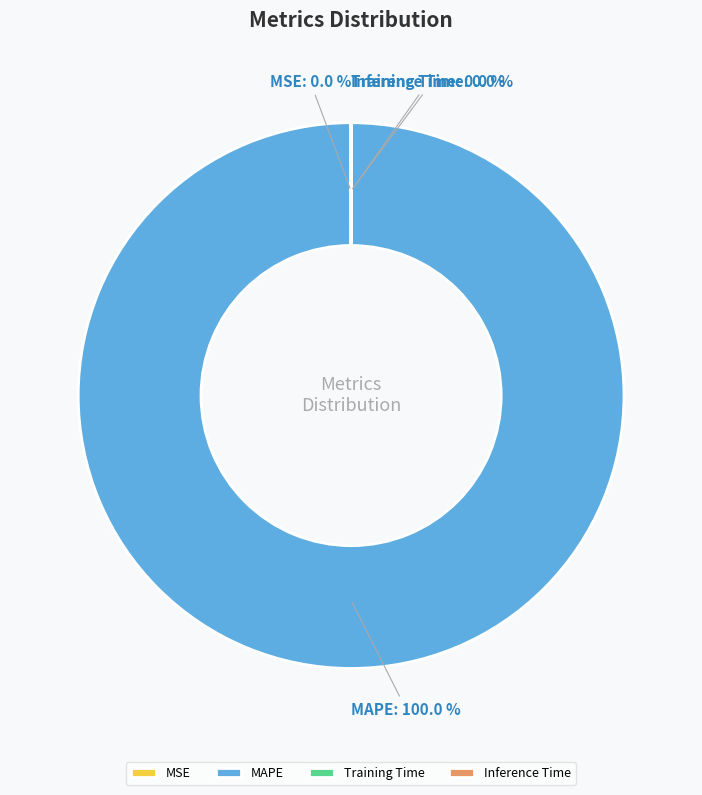

Is there a majority slice in this chart?

Yes